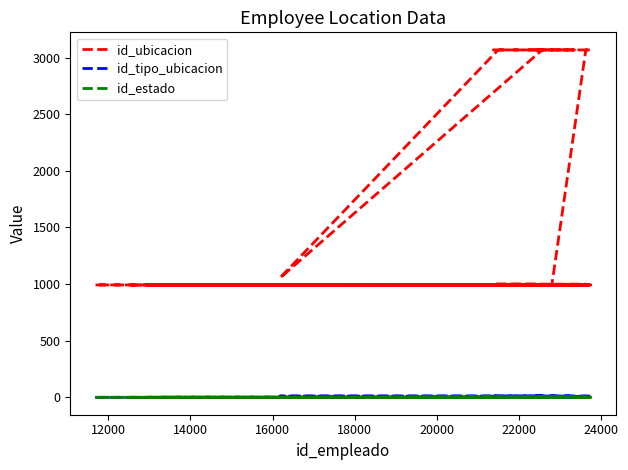

How many interior local valleys does the id_estado series have?

1